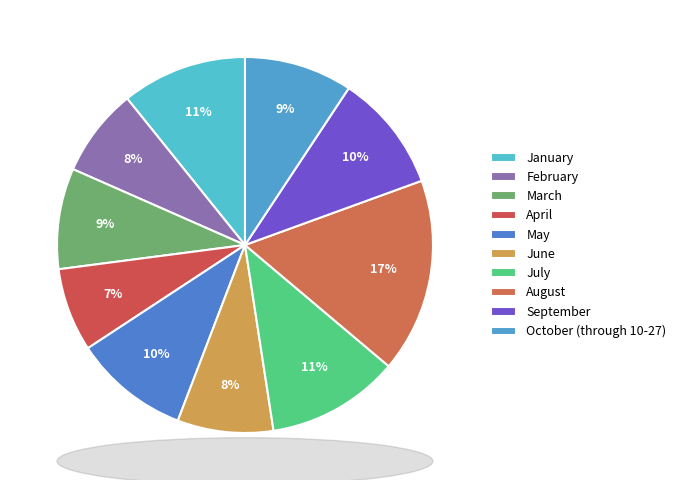

To the nearest percent, what portion does January represent?

11%